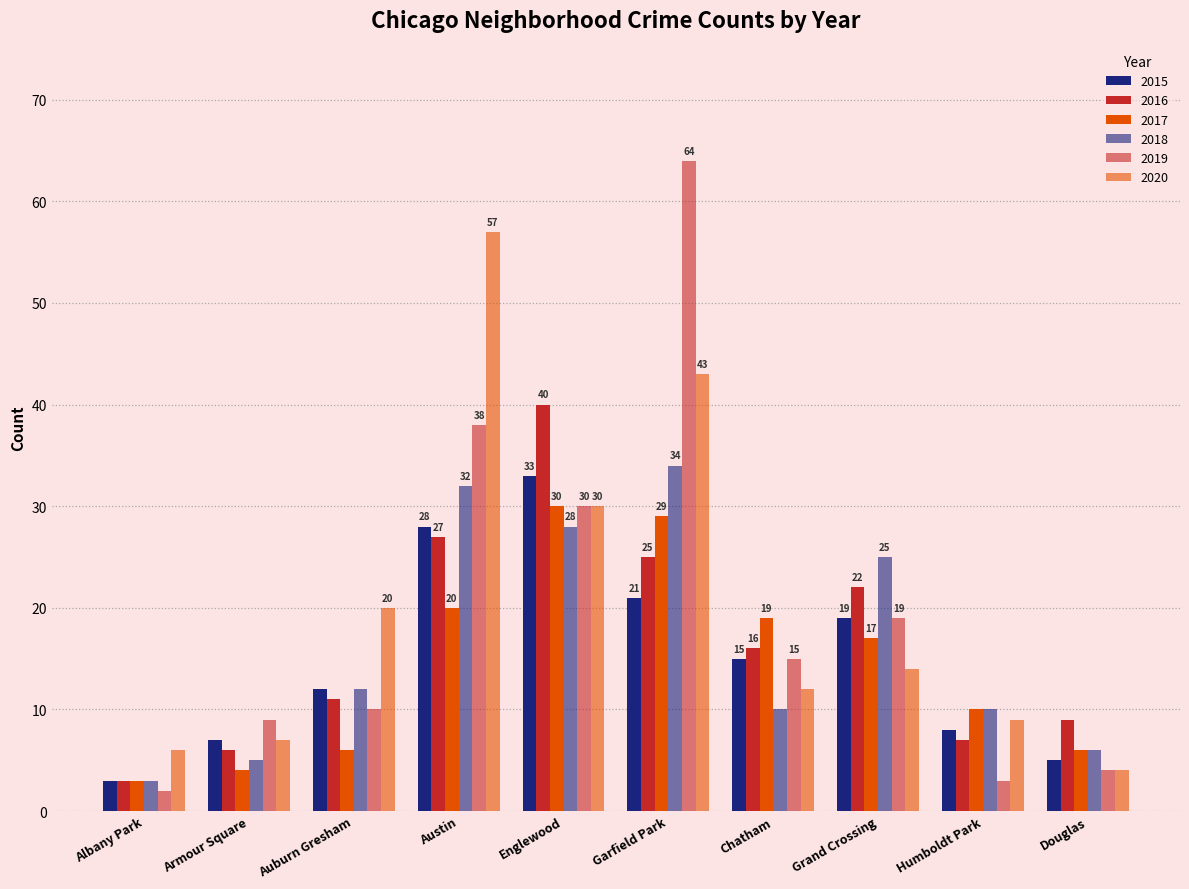

Is it true that 2015 equals 32 at Garfield Park?

False